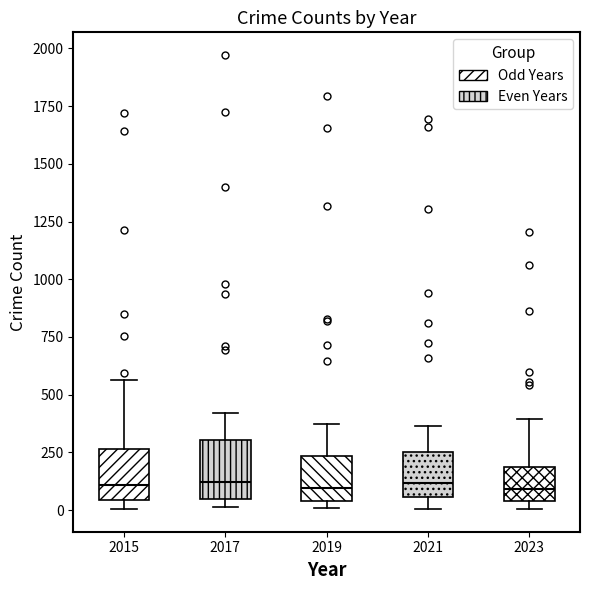

Where is the upper edge of the box at x = 2017 on the y-axis? The values are not printed on the chart, so give them approximately, as read against the axis.

300